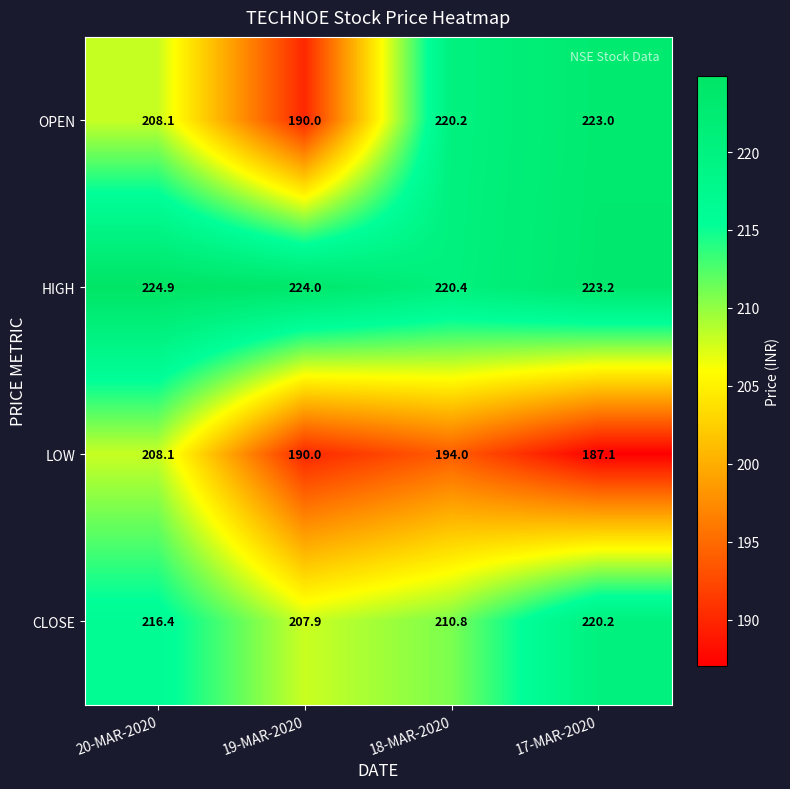

Reading left to right, list all the values displayed in this chart.

OPEN: 20-MAR-2020=208.1	19-MAR-2020=190.0	18-MAR-2020=220.2	17-MAR-2020=223.0
HIGH: 20-MAR-2020=224.9	19-MAR-2020=224.0	18-MAR-2020=220.4	17-MAR-2020=223.2
LOW: 20-MAR-2020=208.1	19-MAR-2020=190.0	18-MAR-2020=194.0	17-MAR-2020=187.1
CLOSE: 20-MAR-2020=216.4	19-MAR-2020=207.9	18-MAR-2020=210.8	17-MAR-2020=220.2